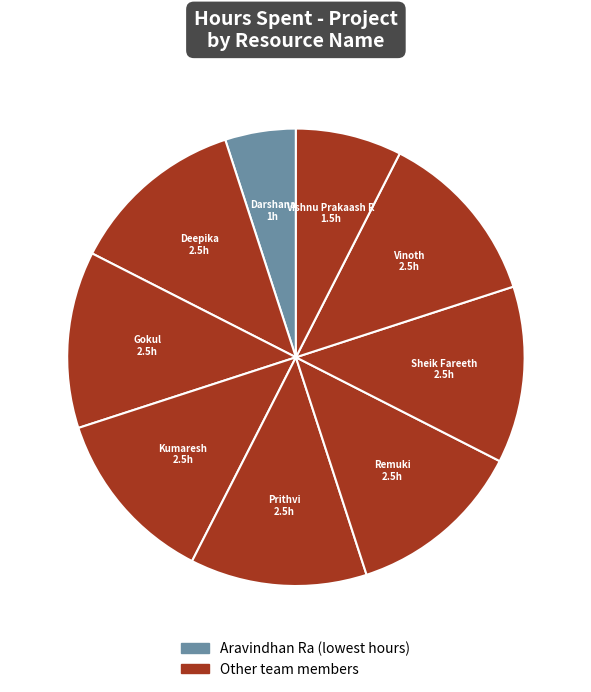

Does any single category account for the majority?

No